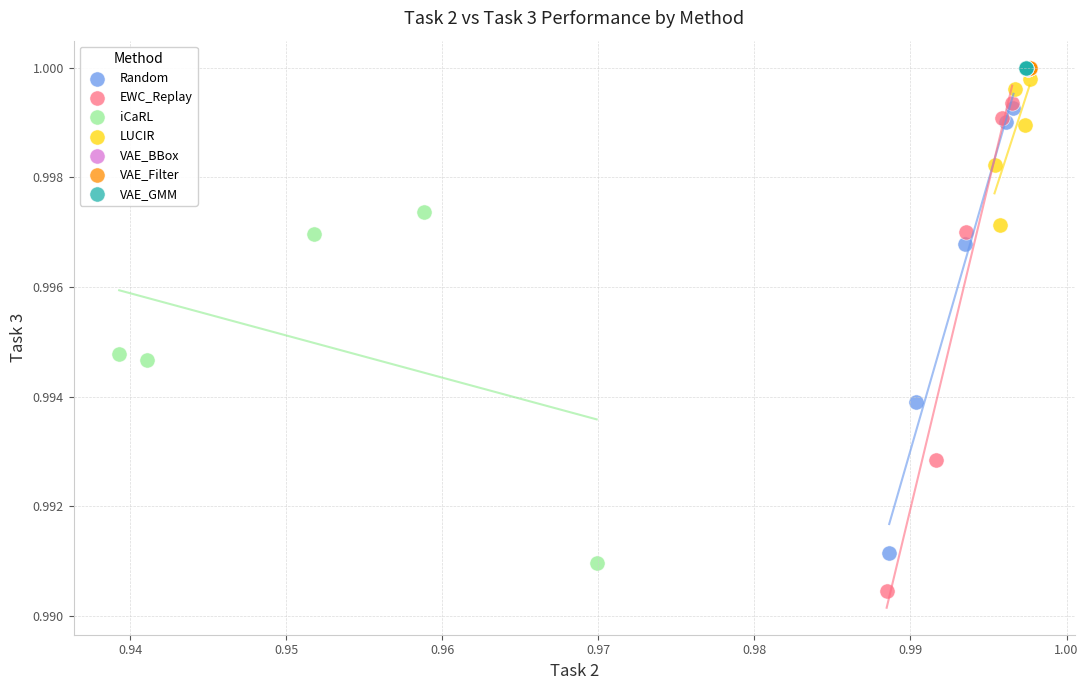

Which series contains the lowest Y value?

EWC_Replay